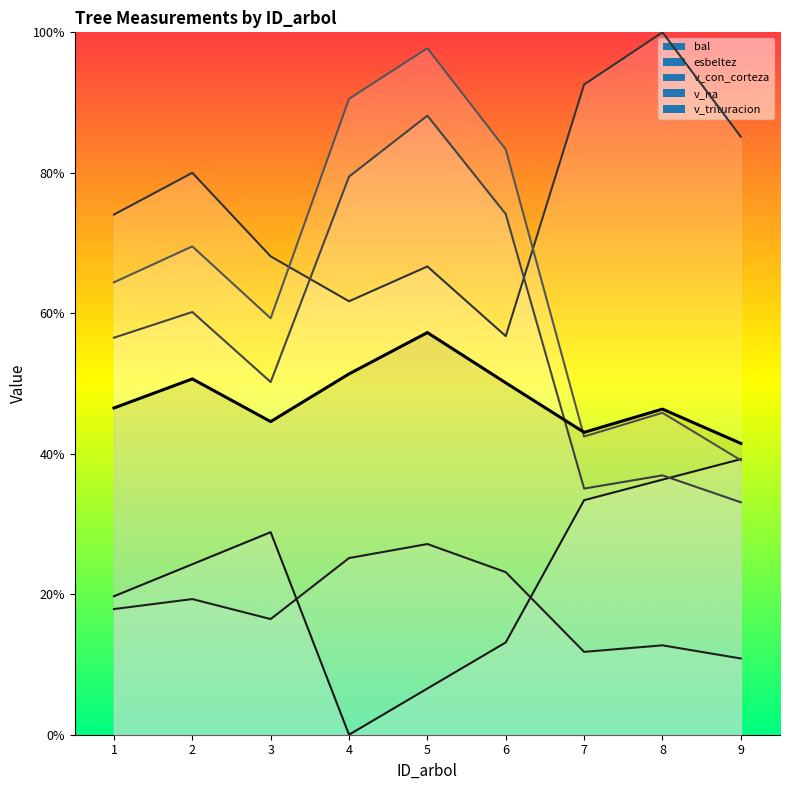

True or false: v_con_corteza has more than 2 interior local peaks.

True